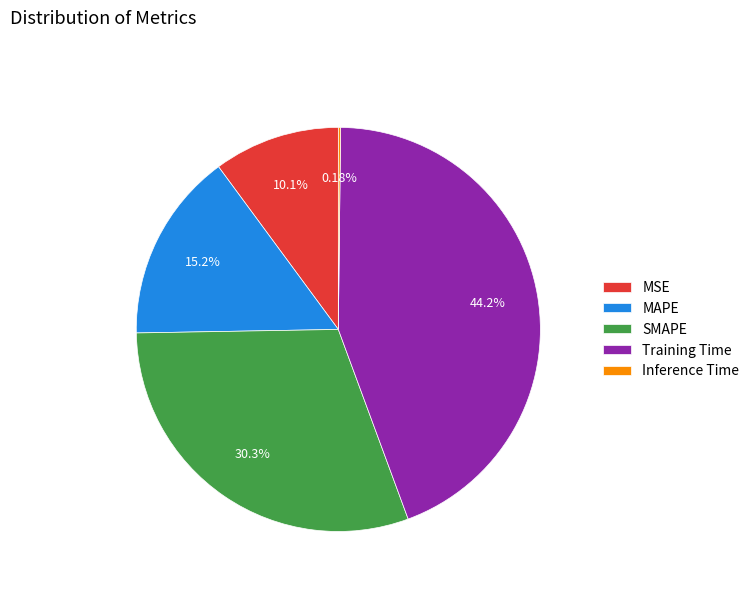

Which category has the biggest portion of the pie?

Training Time